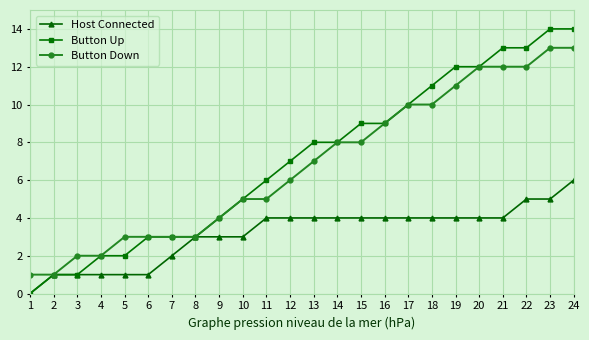

Rank the series by their maximum value, from highest to lowest.

Button Up, Button Down, Host Connected